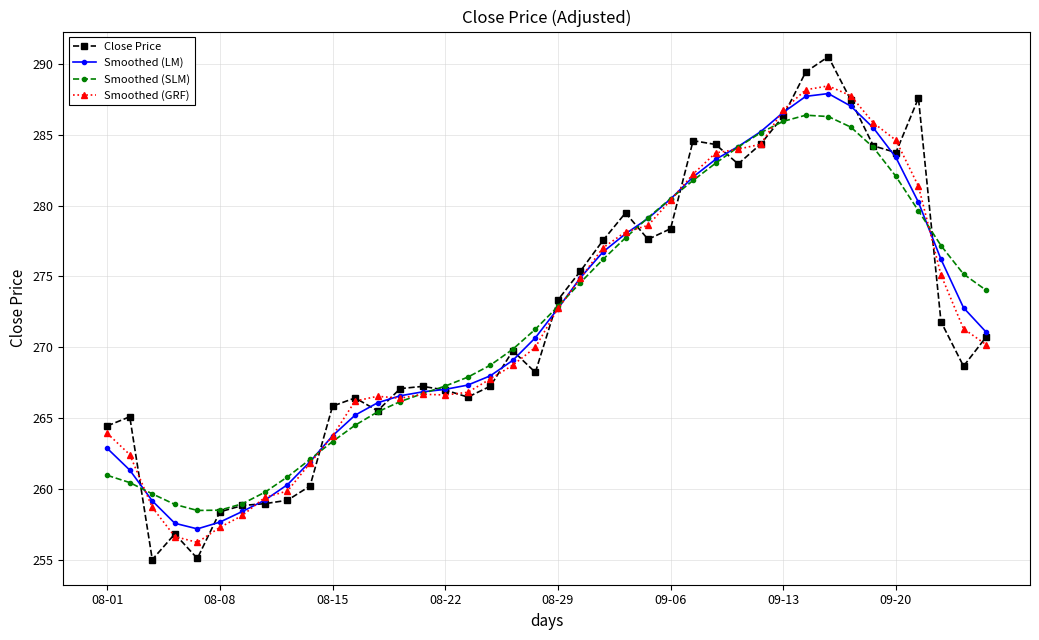

Rank the series by their maximum value, from highest to lowest.

Close Price, Smoothed (GRF), Smoothed (LM), Smoothed (SLM)